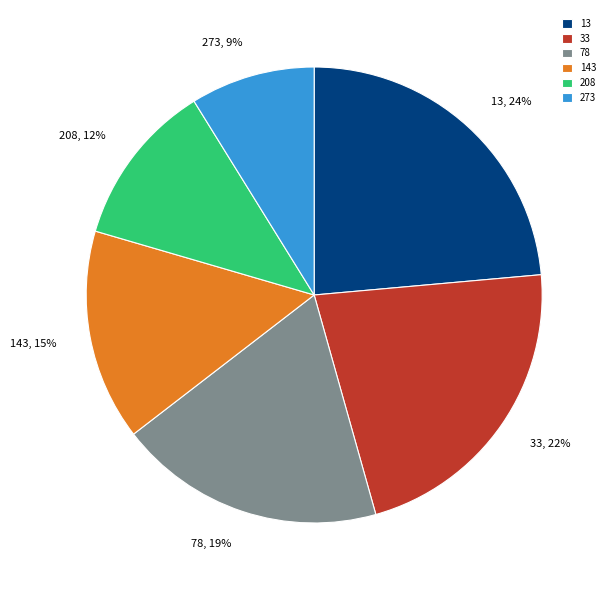

What percentage is the 208 slice, to the nearest percent?

12%